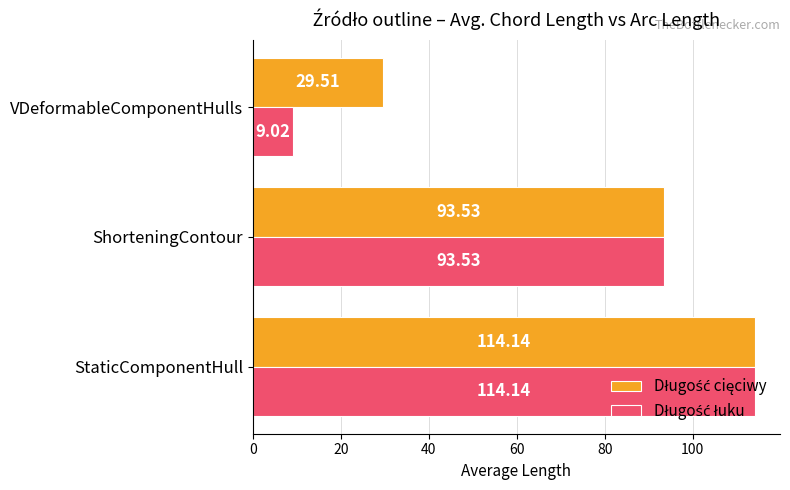

What is the difference between the highest and lowest values at VDeformableComponentHulls?

20.5